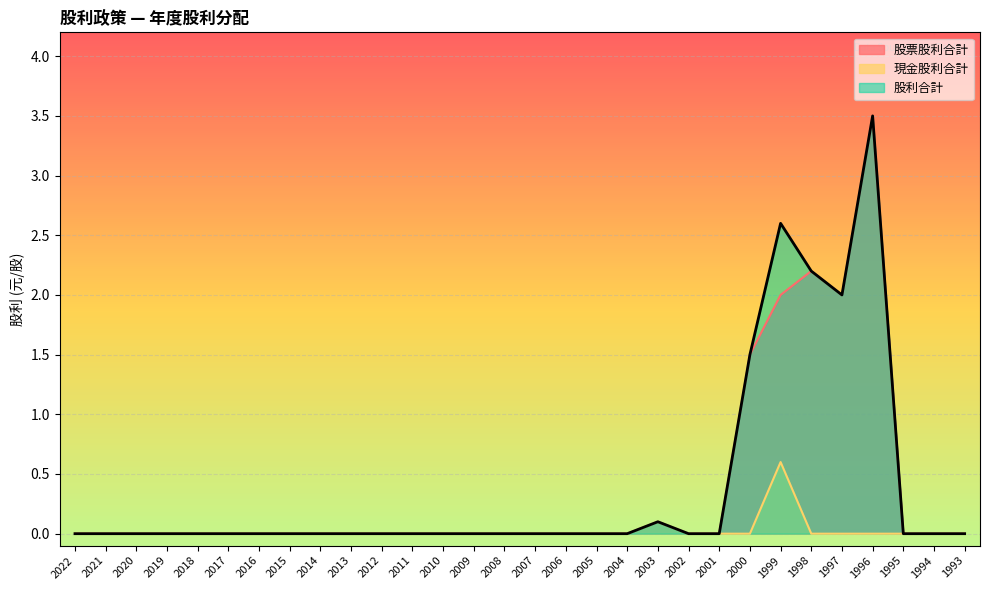

True or false: 股利合計 and 現金股利合計 cross at least once.

False